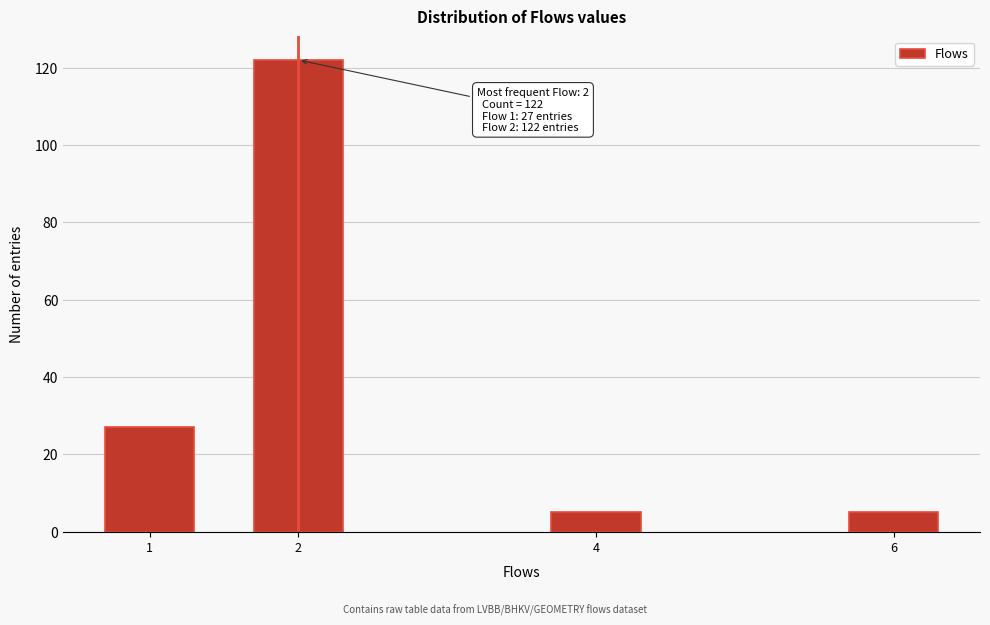

Reading right to left, extract all data points from this chart.

6=5	4=5	2=122	1=27